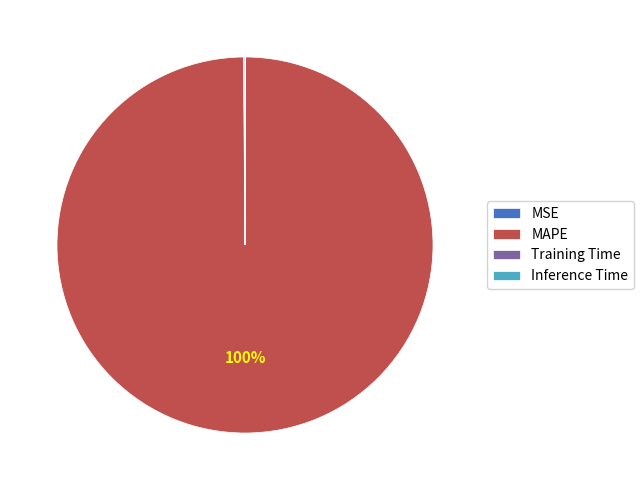

What is the majority slice?

MAPE